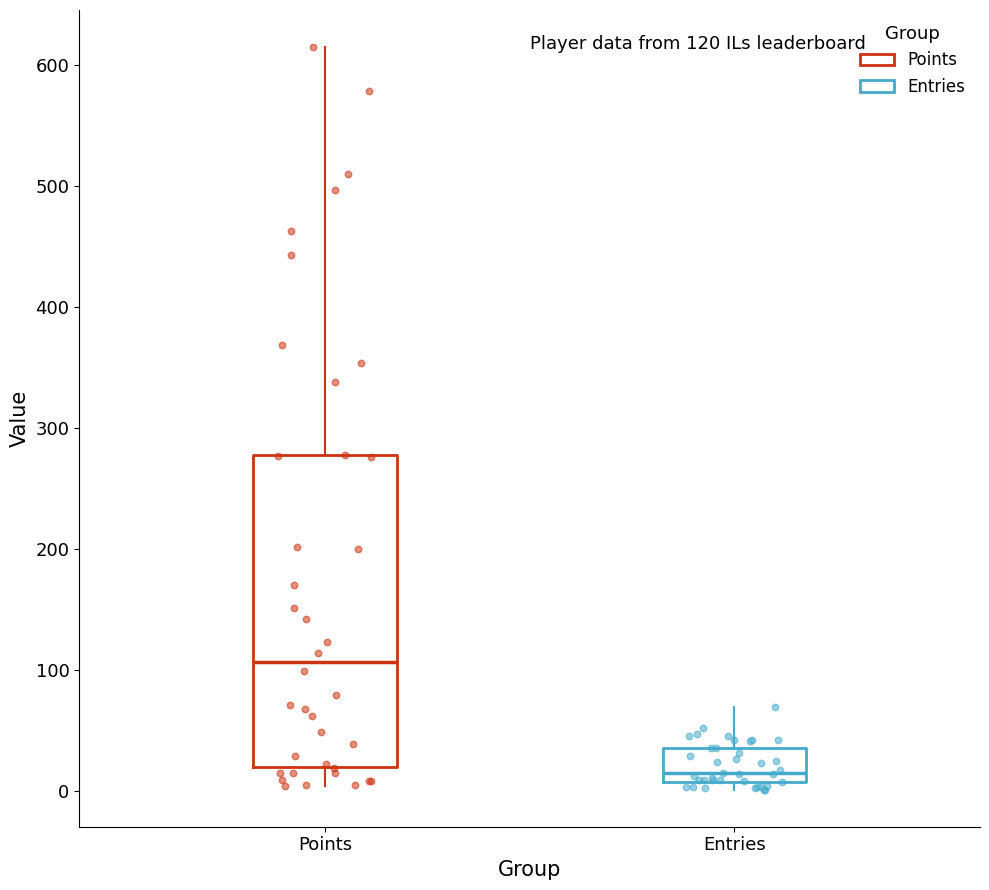

Which box has the highest median line?

Points